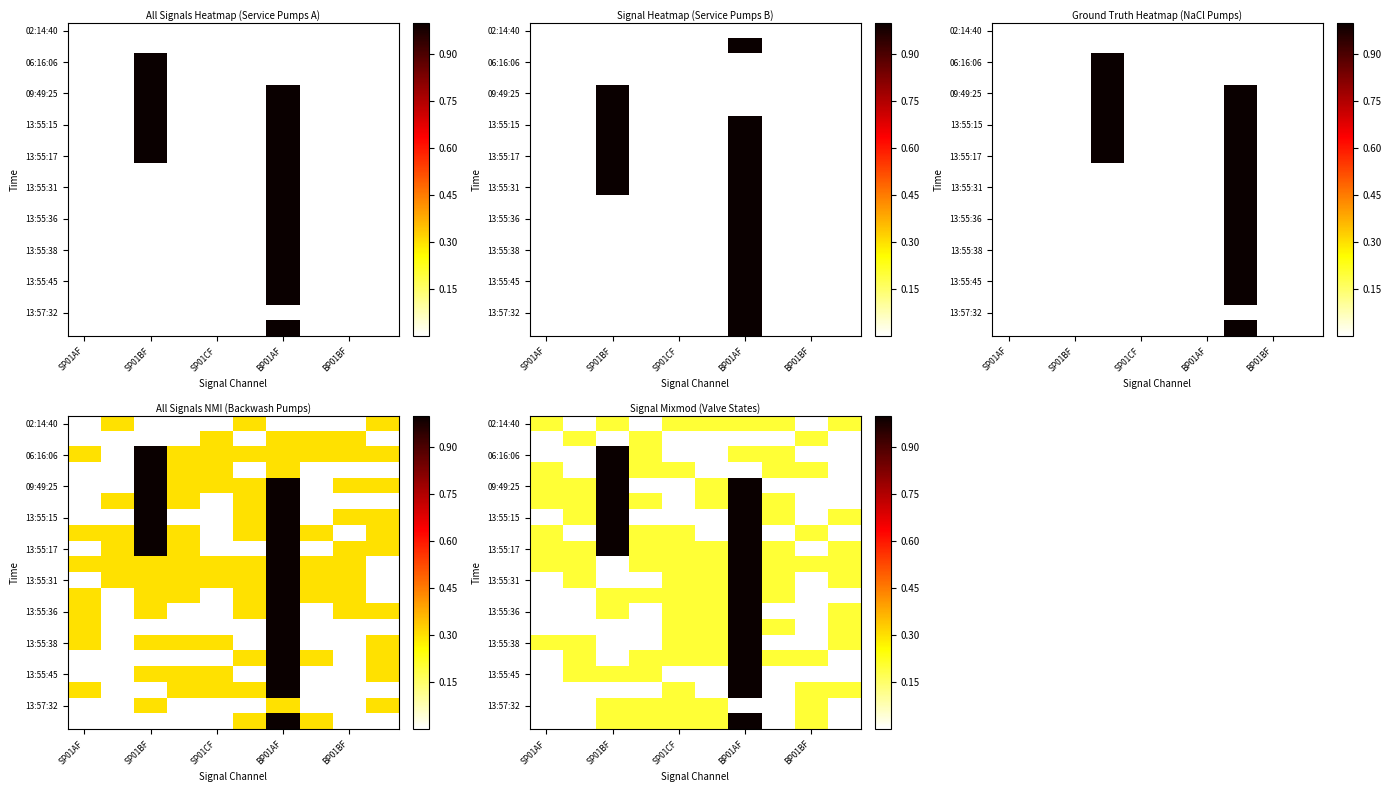

True or false: 13:55:31 has a value of 0.3 at BP01AF.

False